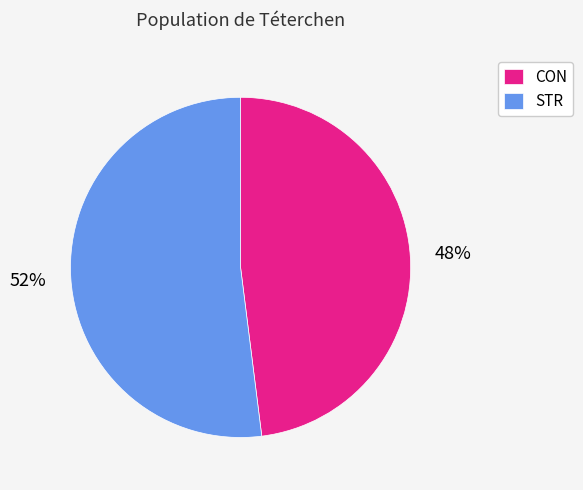

Is it true that STR is 61% of the pie?

False